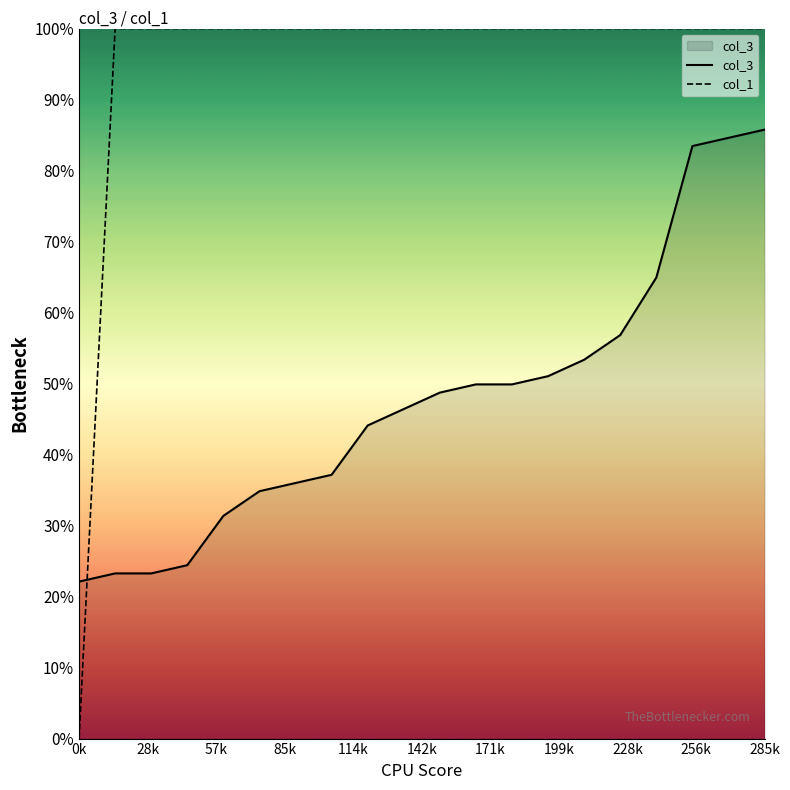

Which series has the largest range (max minus min)?

col_1